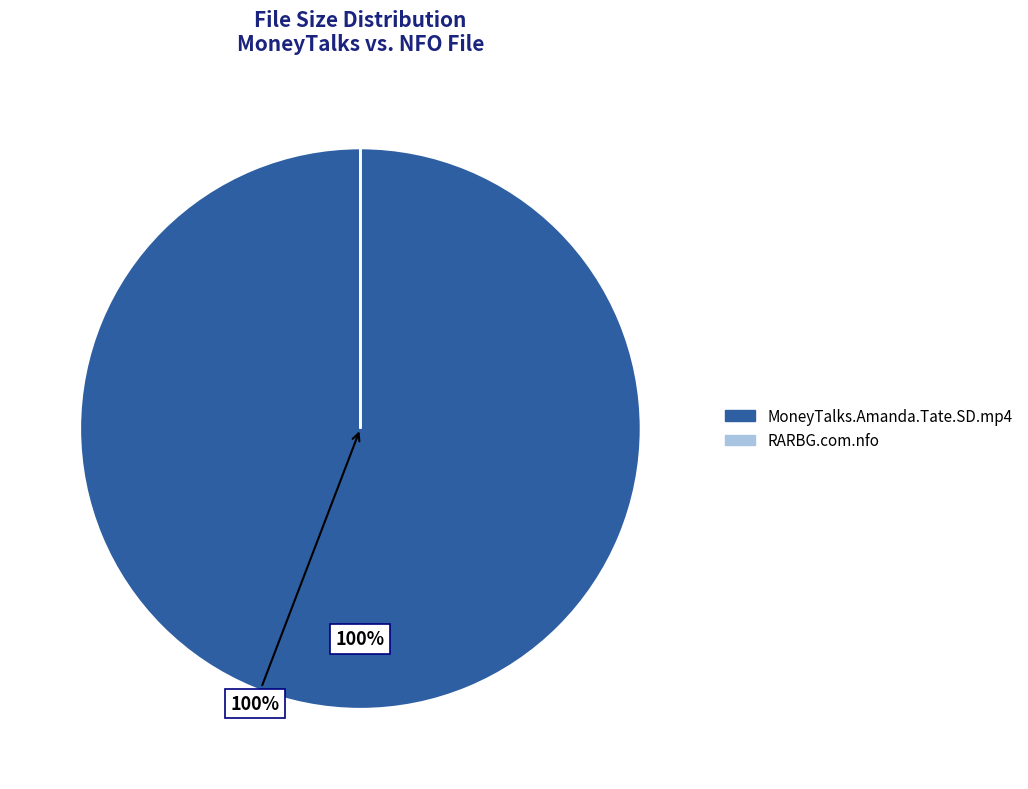

To the nearest percent, what is the average slice percentage?

50%